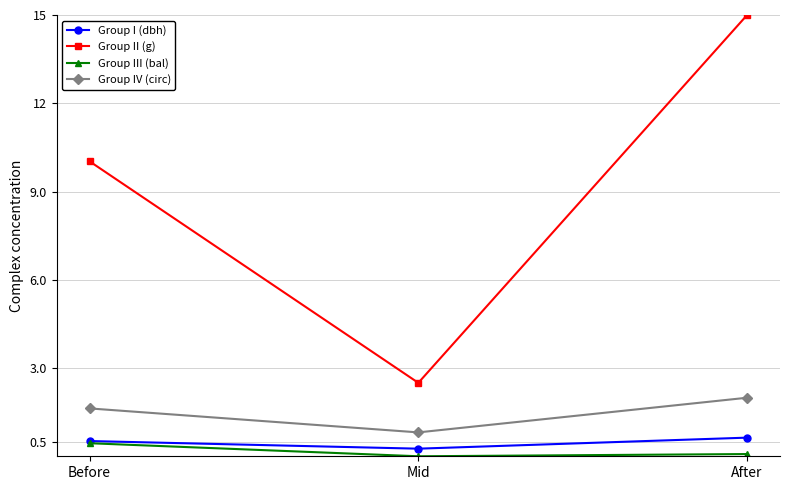

What is the total value across all series at After?

17.7